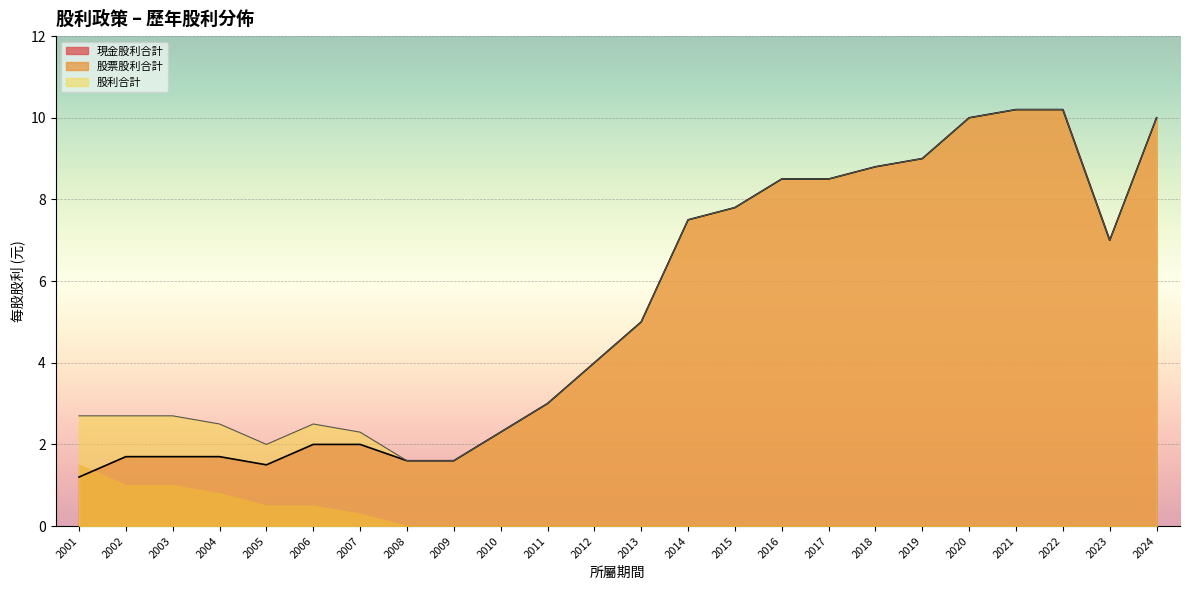

True or false: 股票股利合計 has a value of 0.0 at 2014.

True